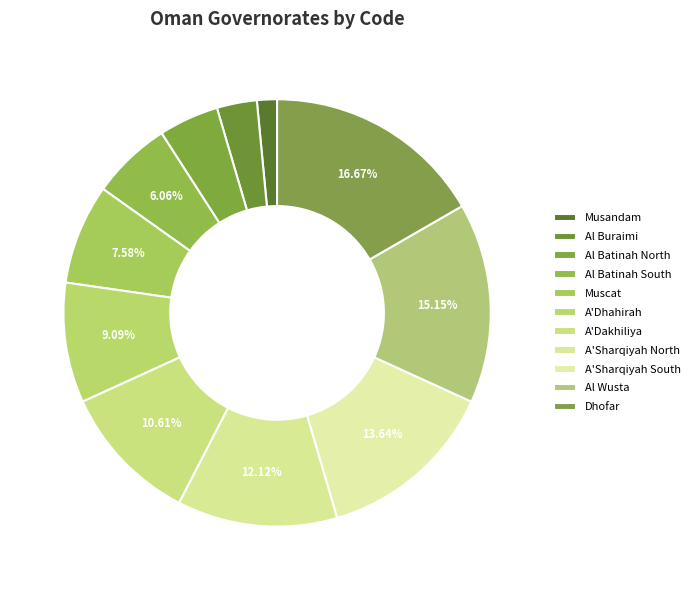

How many segments does this pie chart have?

11